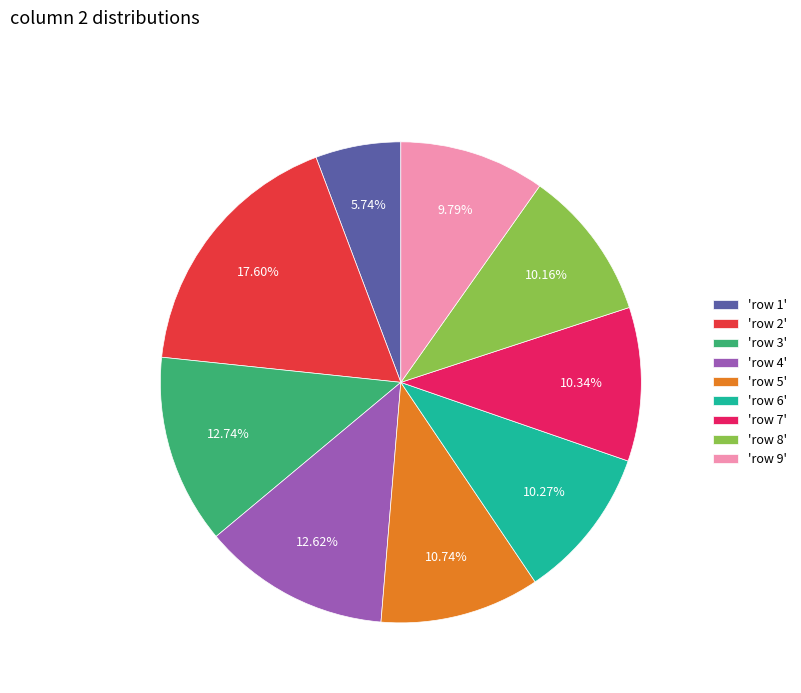

Combined, do 'row 8' and 'row 2' account for over 50%?

No